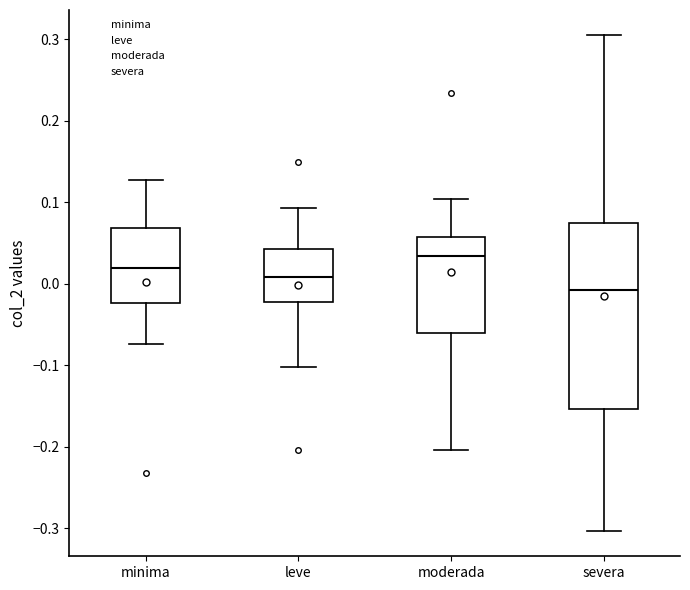

Reading left to right, transcribe this box plot: for each box, give where its median line is, the range the box spans, and where its two whiskers end, as read against the y-axis. The values are not printed on the chart, so give them approximately, as read against the axis.

minima: median 0.02, box -0.02 to 0.07, whiskers -0.07 to 0.13
leve: median 0.01, box -0.02 to 0.04, whiskers -0.10 to 0.09
moderada: median 0.03, box -0.06 to 0.06, whiskers -0.20 to 0.10
severa: median -0.01, box -0.15 to 0.07, whiskers -0.30 to 0.31